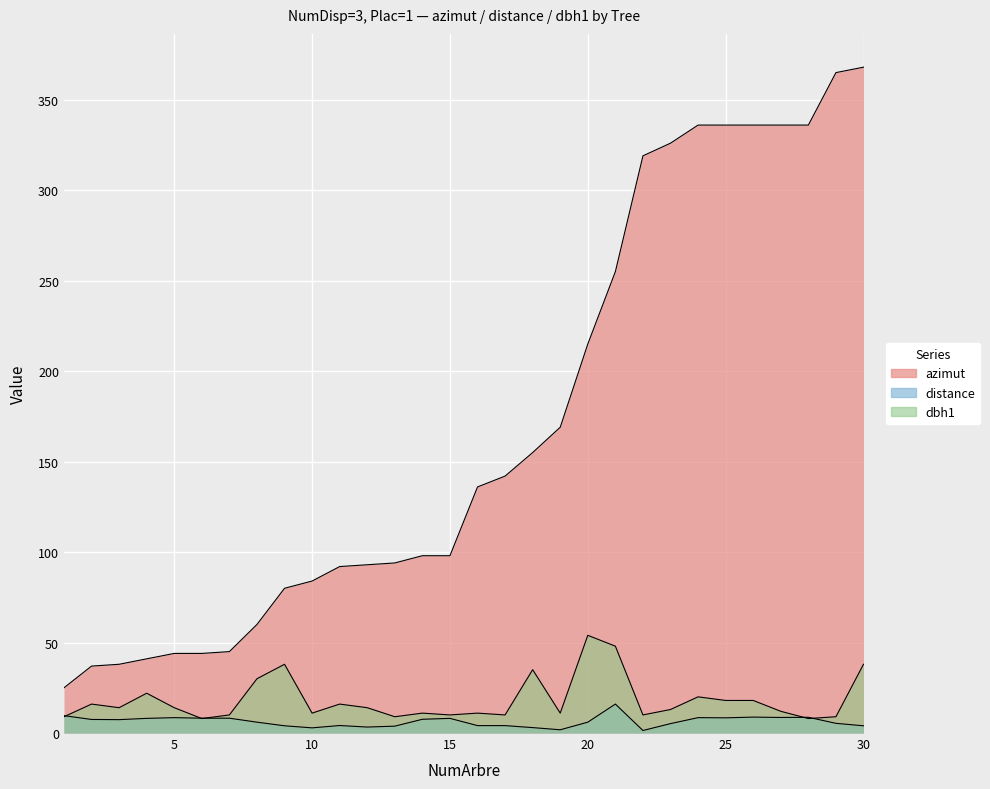

True or false: azimut has more than 2 interior local peaks.

False